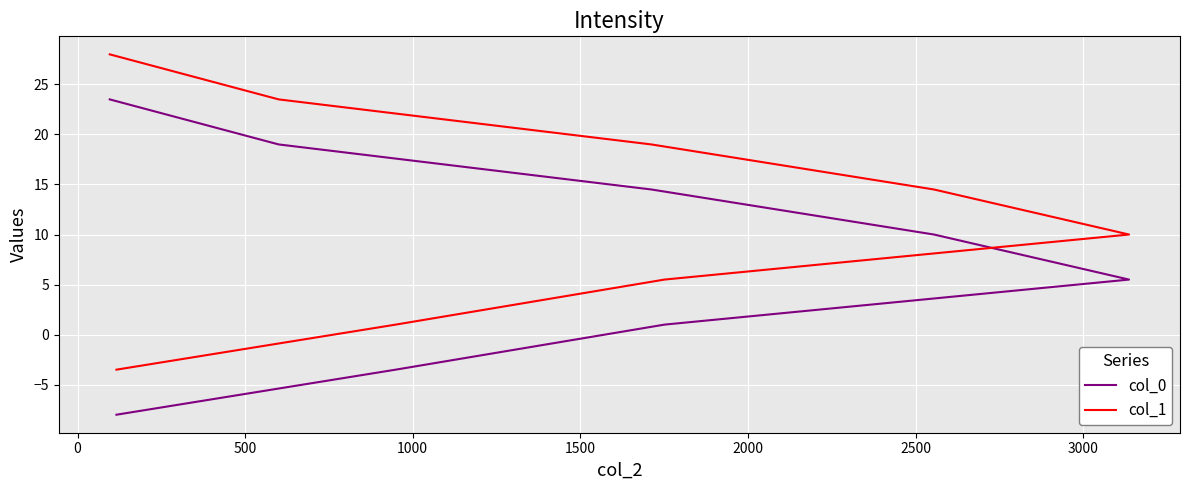

Which series has the largest range (max minus min)?

col_0